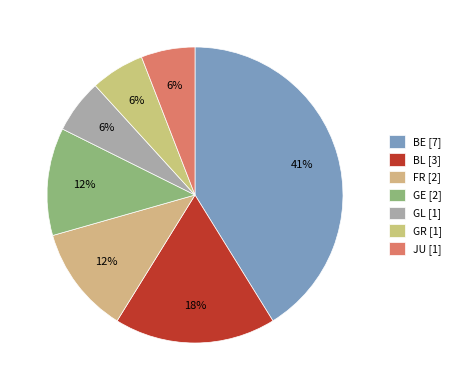

Is there any slice that represents more than half of the pie?

No